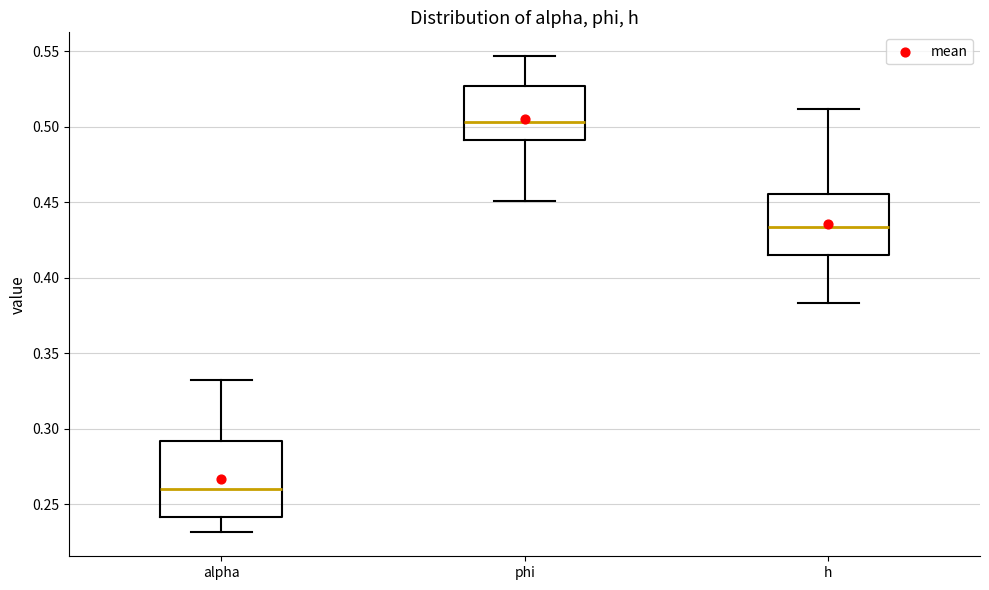

Reading left to right, read every box against the y-axis: the position of its median line, the range the box covers, and the ends of its whiskers. The values are not printed on the chart, so give them approximately, as read against the axis.

alpha: median 0.260, box 0.240 to 0.290, whiskers 0.230 to 0.330
phi: median 0.505, box 0.490 to 0.525, whiskers 0.450 to 0.545
h: median 0.435, box 0.415 to 0.455, whiskers 0.385 to 0.510